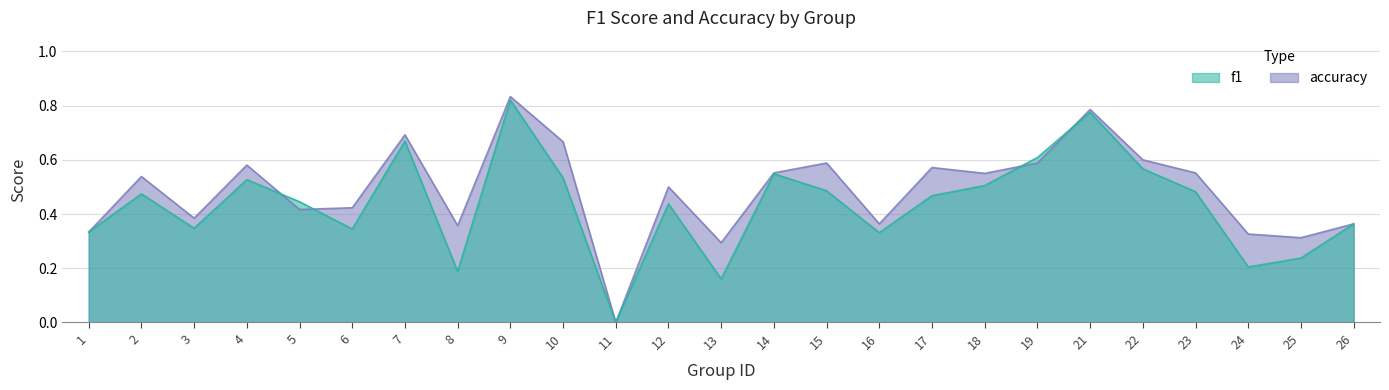

At which label does accuracy reach its minimum?

11